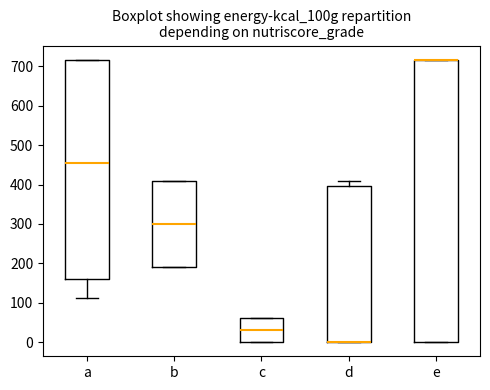

Reading left to right, transcribe this box plot: for each box, give where its median line is, the range the box spans, and where its two whiskers end, as read against the y-axis. The values are not printed on the chart, so give them approximately, as read against the axis.

a: median 450, box 160 to 720, whiskers 110 to 720
b: median 300, box 190 to 410, whiskers 190 to 410
c: median 30, box 0 to 60, whiskers 0 to 60
d: median 0 (drawn on the box's lower edge), box 0 to 400, whiskers 0 to 410
e: median 720 (drawn on the box's upper edge), box 0 to 720, whiskers 0 to 720